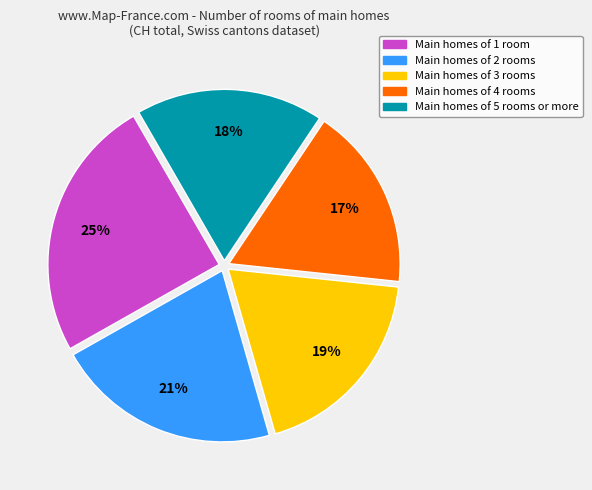

To the nearest percent, what is the difference between the largest and smallest slice percentages?

8%